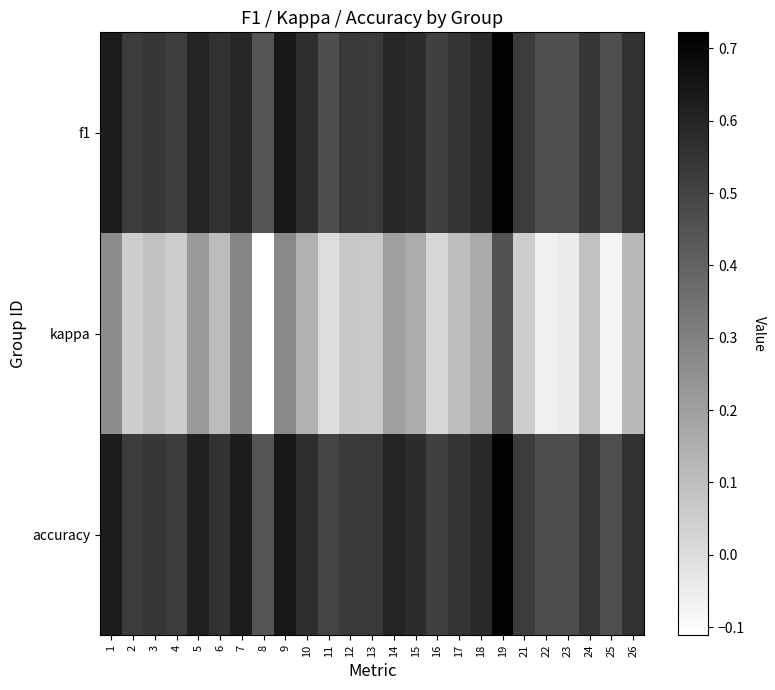

Reading right to left, list all the values displayed in this chart.

f1: 26=0.6	25=0.5	24=0.5	23=0.5	22=0.5	21=0.5	19=0.7	18=0.6	17=0.6	16=0.5	15=0.6	14=0.6	13=0.5	12=0.5	11=0.5	10=0.6	9=0.6	8=0.4	7=0.6	6=0.6	5=0.6	4=0.5	3=0.5	2=0.5	1=0.6
kappa: 26=0.1	25=-0.1	24=0.1	23=-0.0	22=-0.1	21=0.1	19=0.5	18=0.2	17=0.1	16=0.0	15=0.2	14=0.2	13=0.1	12=0.1	11=0.0	10=0.1	9=0.3	8=-0.1	7=0.3	6=0.1	5=0.2	4=0.1	3=0.1	2=0.1	1=0.3
accuracy: 26=0.6	25=0.5	24=0.5	23=0.5	22=0.5	21=0.5	19=0.7	18=0.6	17=0.6	16=0.5	15=0.6	14=0.6	13=0.5	12=0.5	11=0.5	10=0.6	9=0.6	8=0.4	7=0.6	6=0.6	5=0.6	4=0.5	3=0.5	2=0.5	1=0.6